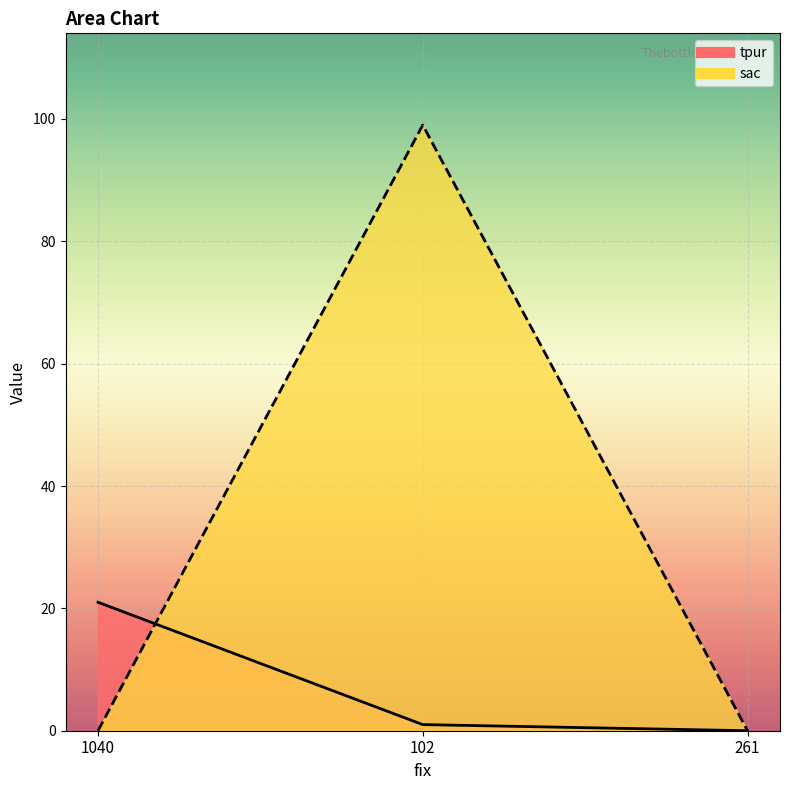

What is the difference between the tpur values at 1040 and 102?

20